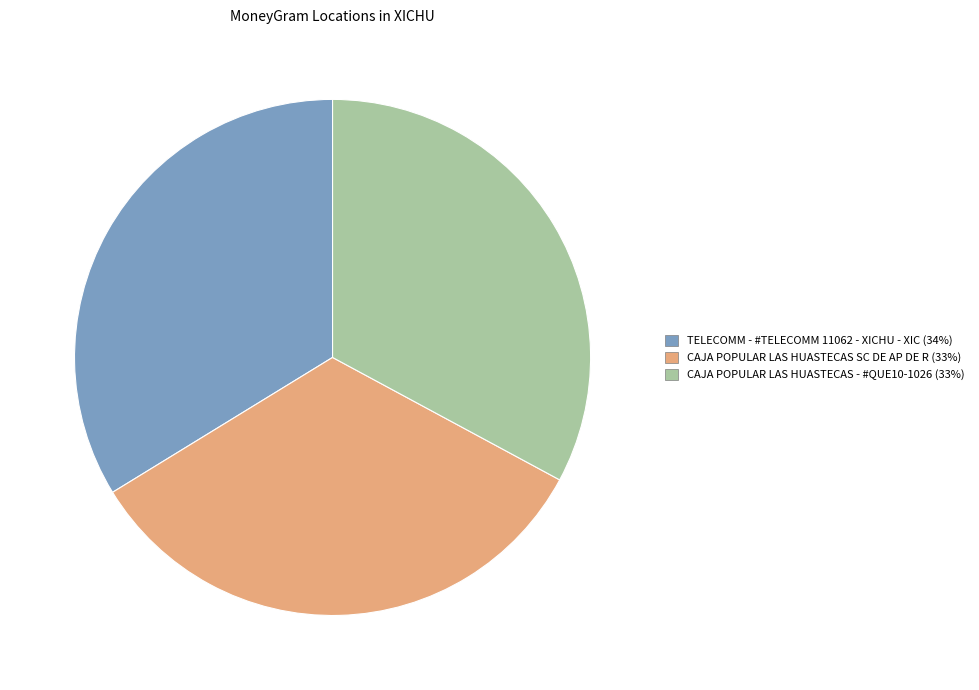

Is it true that CAJA POPULAR LAS HUASTECAS SC DE AP DE R is 19% of the pie?

False